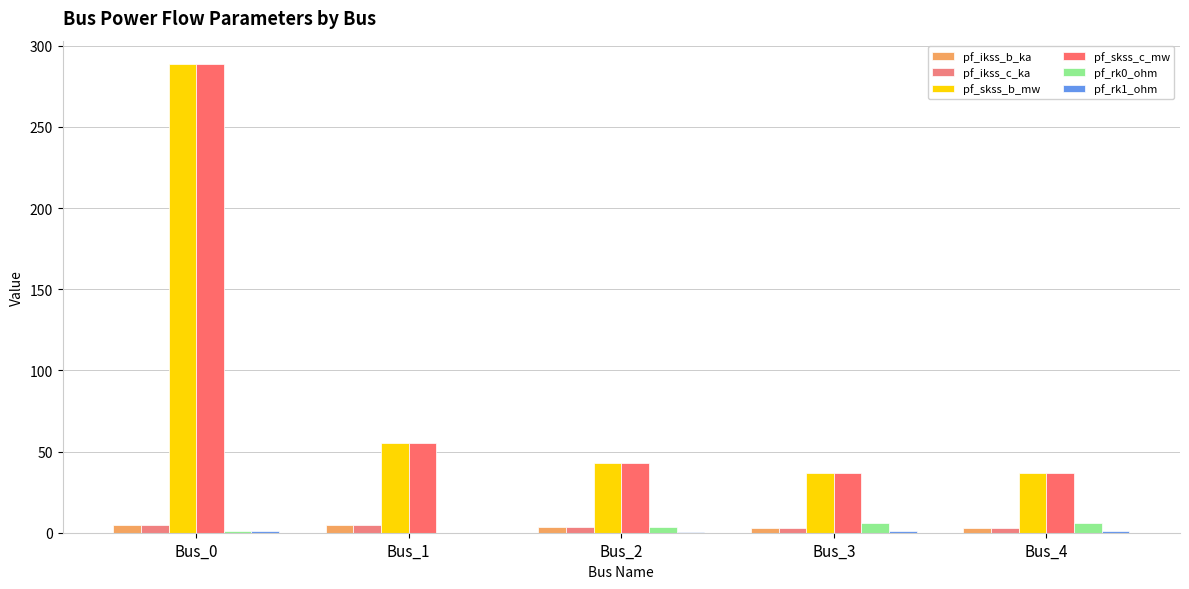

How many data points does each series have?

5